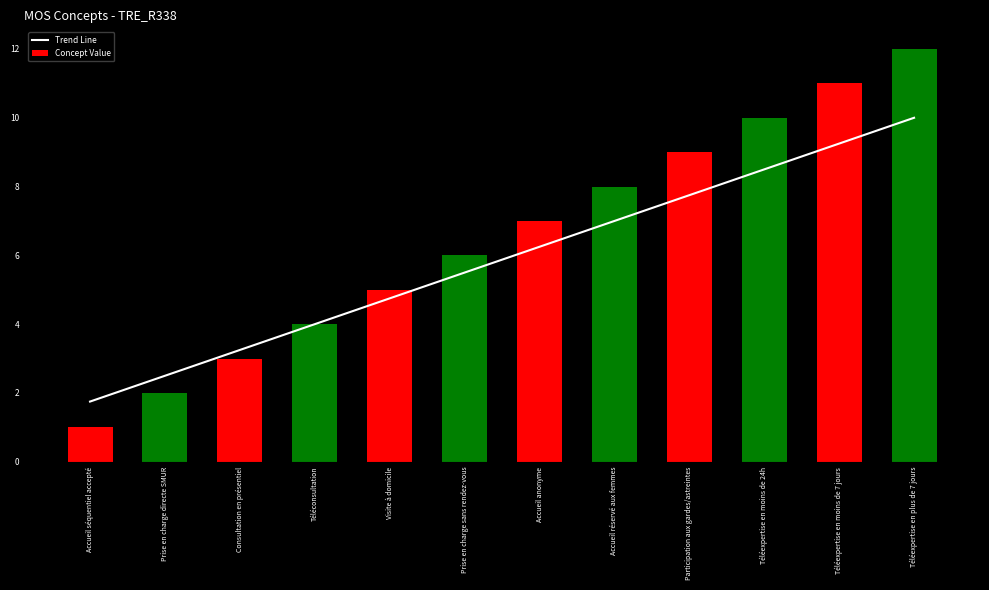

Reading right to left, extract all data points from this chart.

Trend Line: Téléexpertise en plus de 7 jours=10.0	Téléexpertise en moins de 7 jours=9.2	Téléexpertise en moins de 24h=8.5	Participation aux gardes/astreintes=7.8	Accueil réservé aux femmes=7.0	Accueil anonyme=6.2	Prise en charge sans rendez-vous=5.5	Visite à domicile=4.8	Téléconsultation=4.0	Consultation en présentiel=3.2	Prise en charge directe SMUR=2.5	Accueil séquentiel accepté=1.8
Concept Value: Téléexpertise en plus de 7 jours=12.0	Téléexpertise en moins de 7 jours=11.0	Téléexpertise en moins de 24h=10.0	Participation aux gardes/astreintes=9.0	Accueil réservé aux femmes=8.0	Accueil anonyme=7.0	Prise en charge sans rendez-vous=6.0	Visite à domicile=5.0	Téléconsultation=4.0	Consultation en présentiel=3.0	Prise en charge directe SMUR=2.0	Accueil séquentiel accepté=1.0